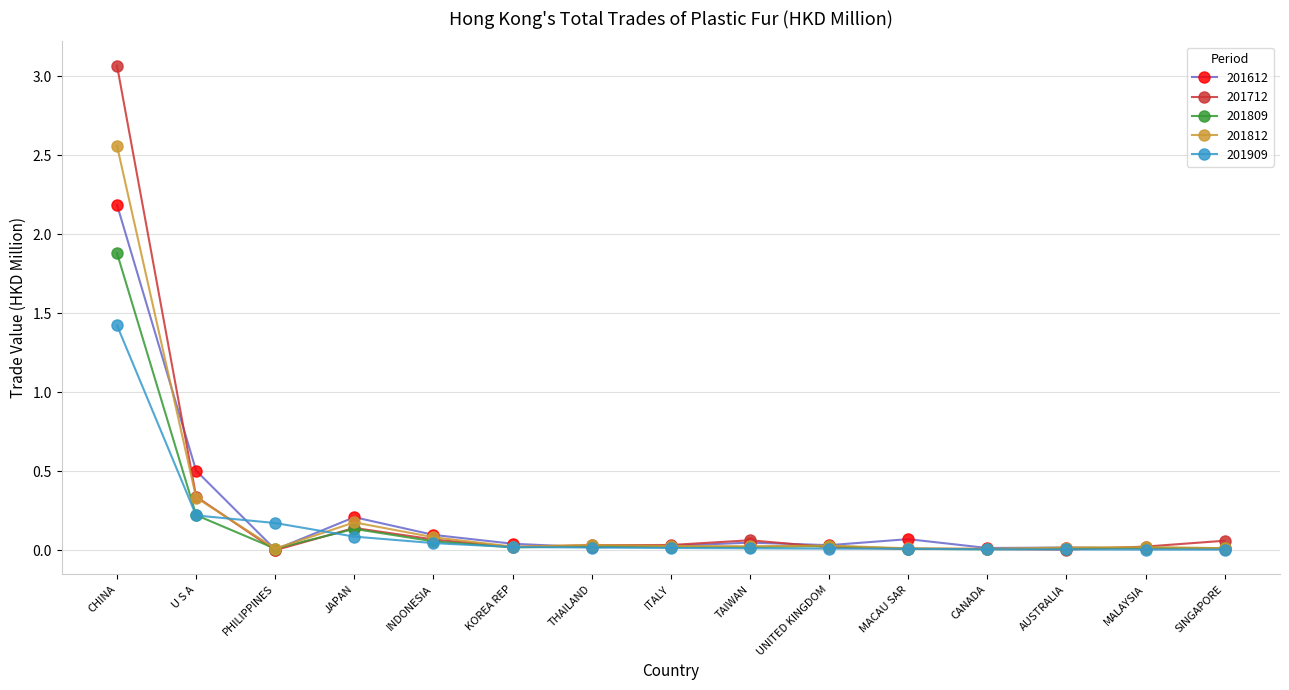

What is the sum of all 201612 values?

3.3